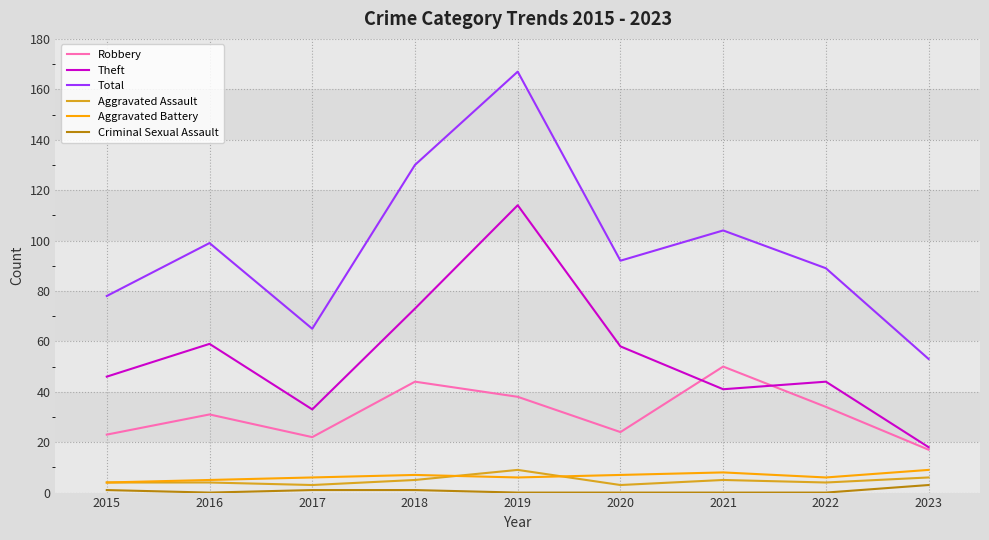

Between 2015 and 2016, which series saw the biggest shift?

Total